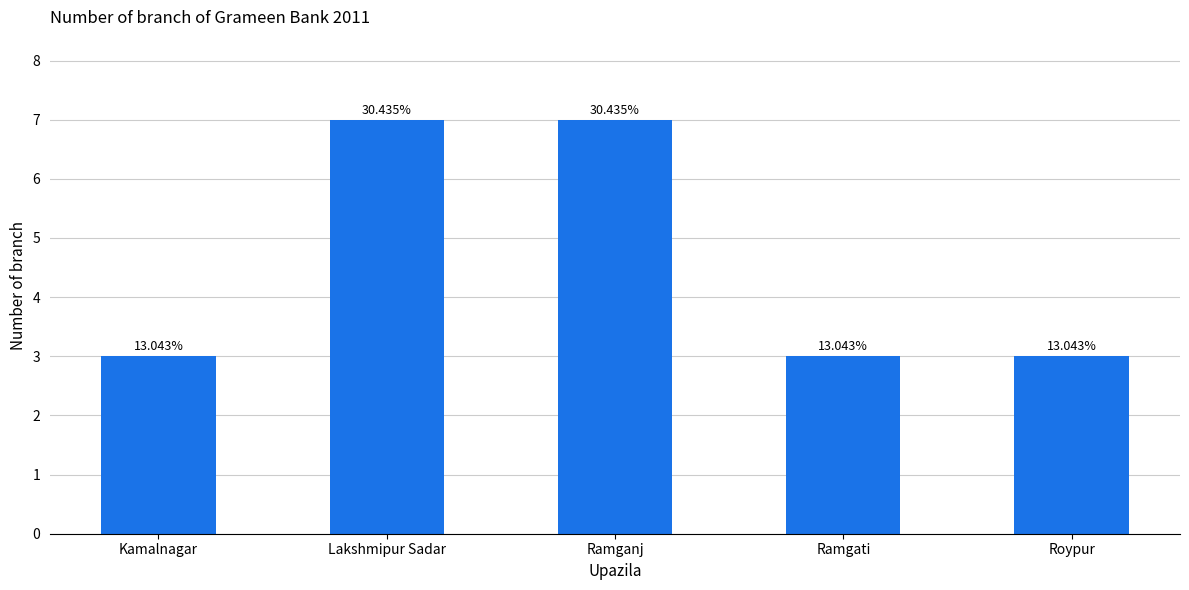

Are the bars horizontal?

No